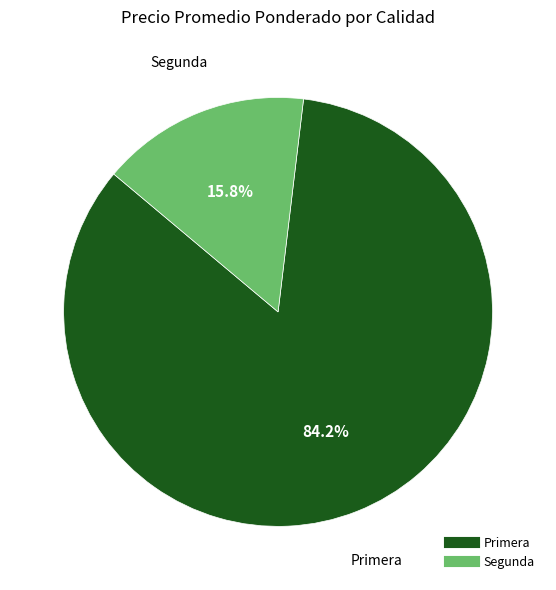

Is there a majority slice in this chart?

Yes